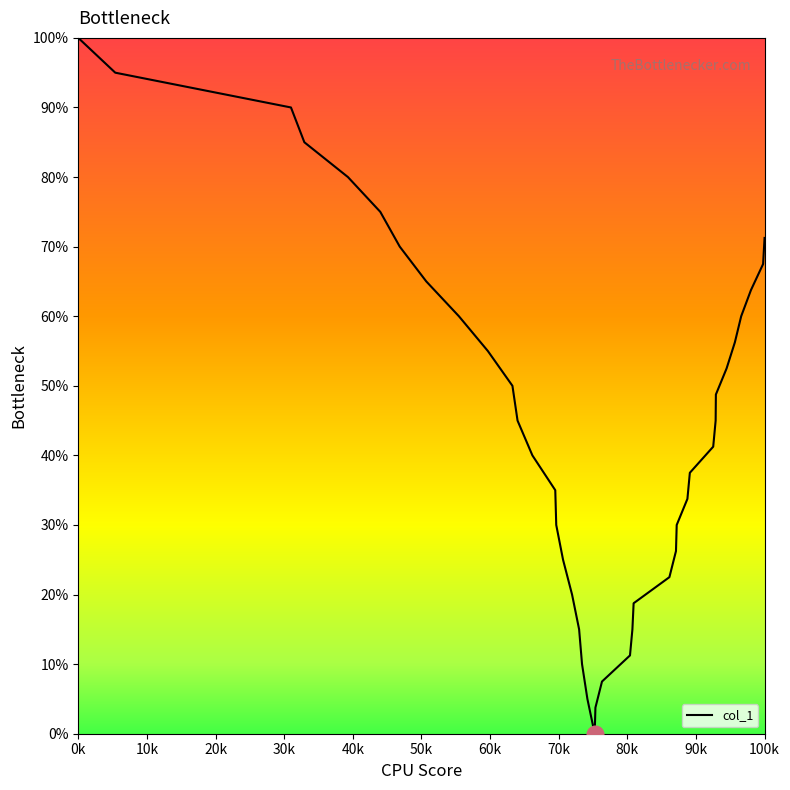

What is the maximum value shown in the chart?

100.0